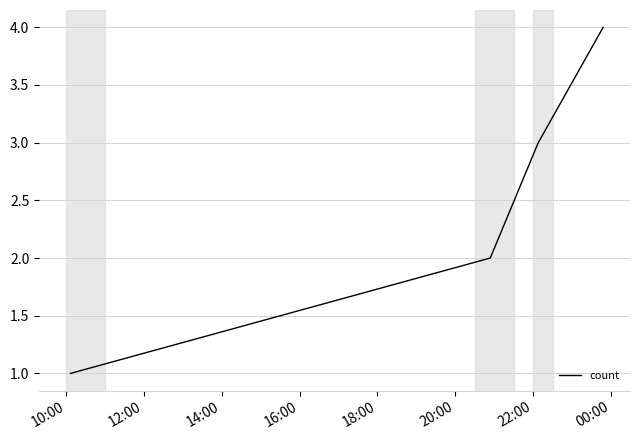

True or false: the data has more than 2 interior local peaks.

False